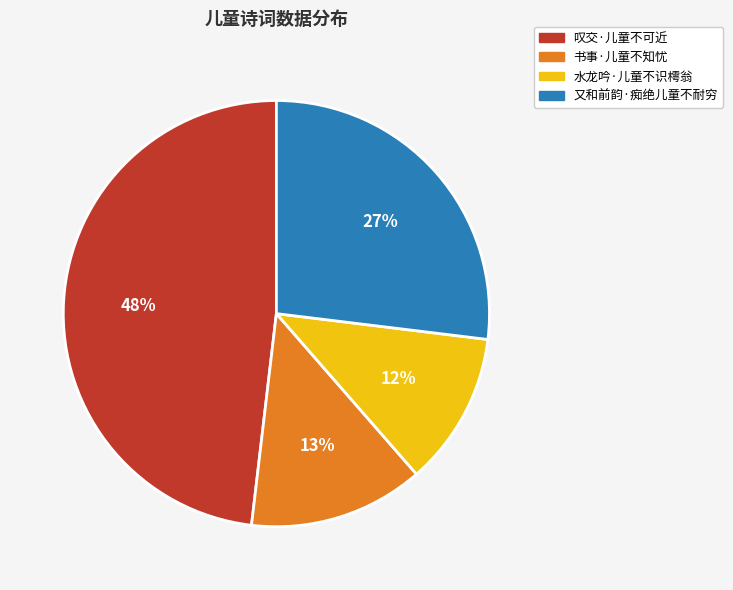

What is the largest slice in the pie chart?

叹交·儿童不可近